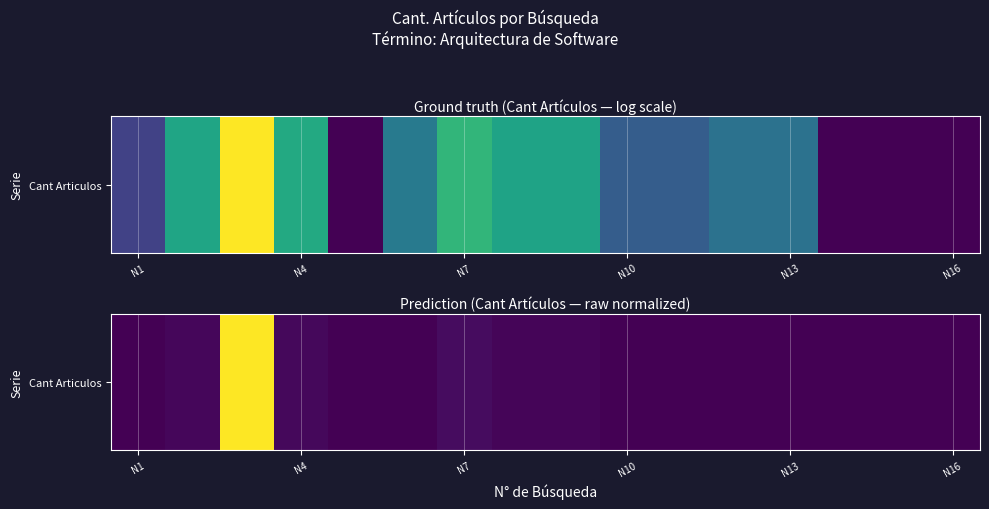

True or false: the data shows 0.0 at 14.

True